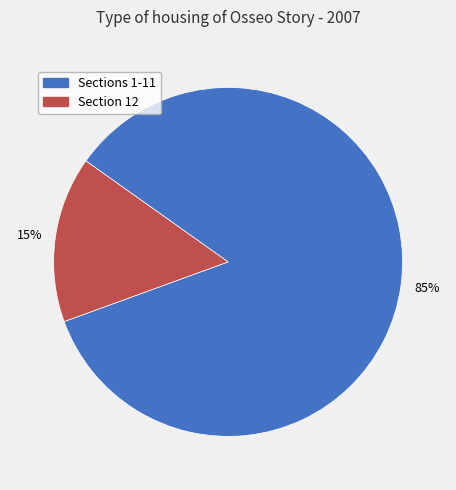

How many slices are in this pie chart?

2